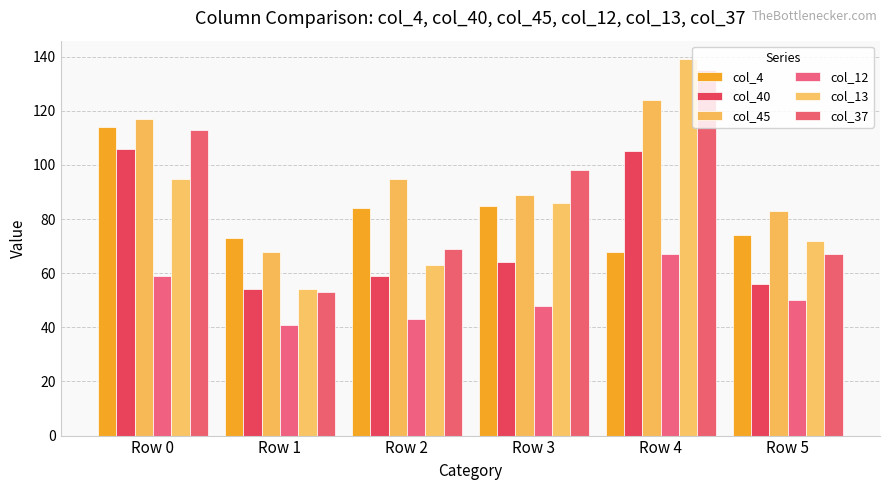

How many groups of bars are there?

6